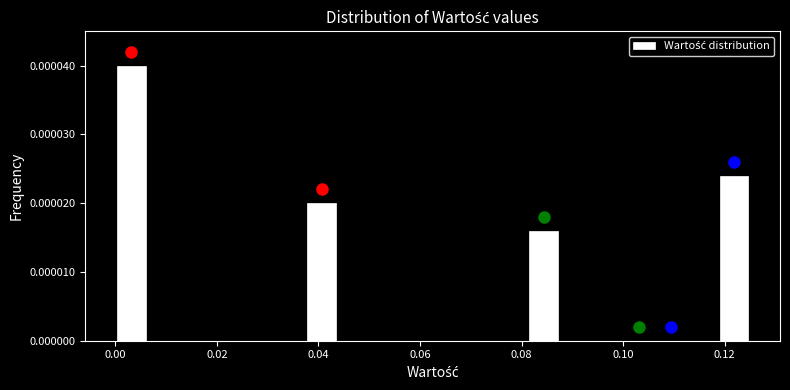

Read against the x-axis, roughly where is the centre of the tallest bar?

0.004